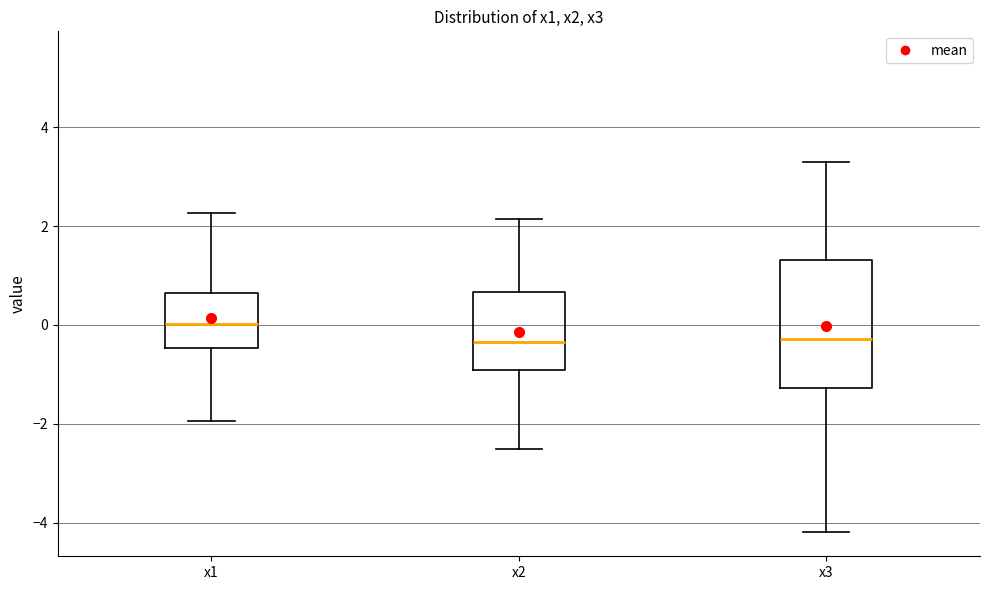

Which box is the tallest, from its lower edge to its upper edge?

x3